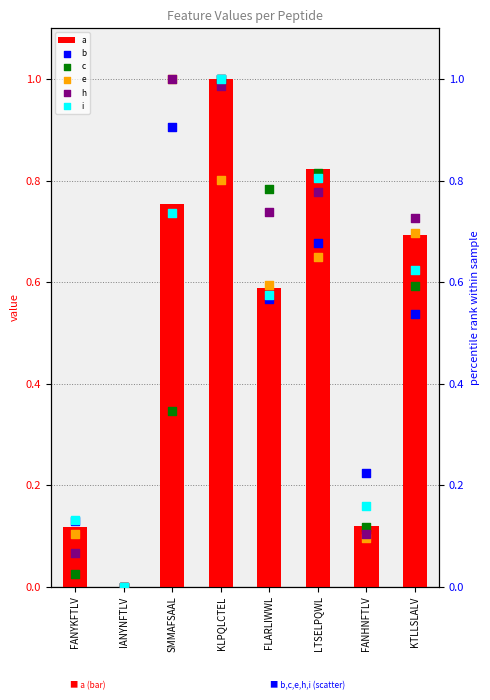

What is the total value across all series at SMMAFSAAL?

4.7